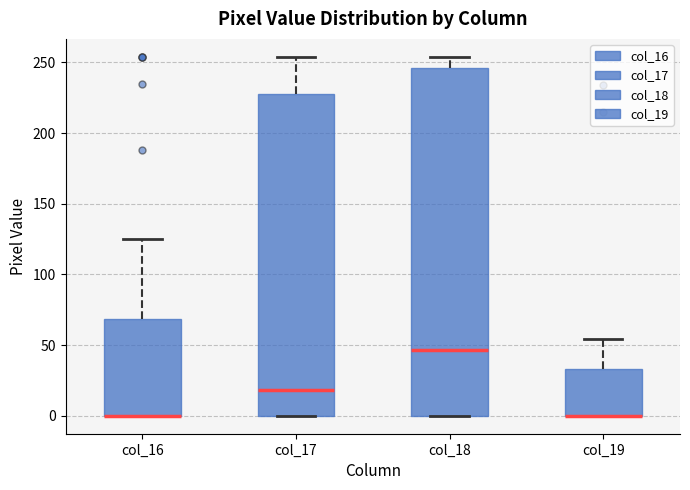

Where is the lower edge of the box for col_16 on the y-axis? The values are not printed on the chart, so give them approximately, as read against the axis.

0